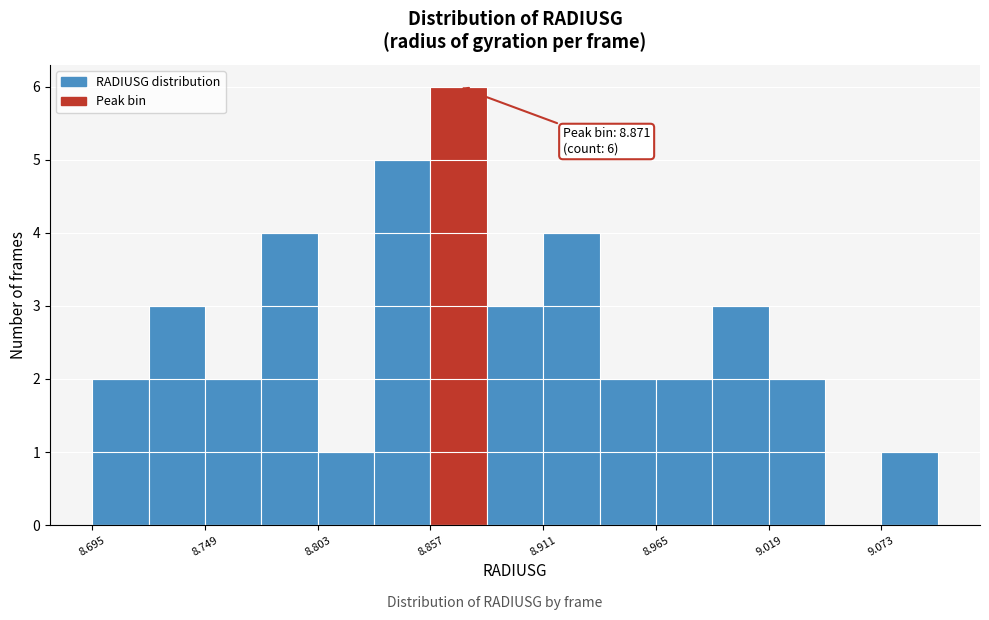

Read against the x-axis, roughly where is the centre of the tallest bar?

8.87